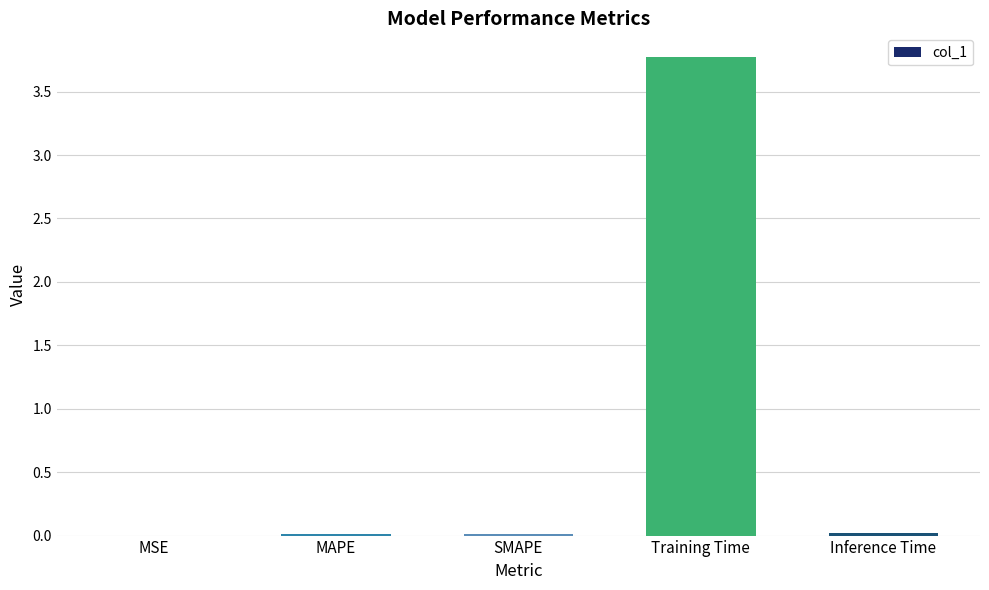

What value does the data have at Training Time?

3.8